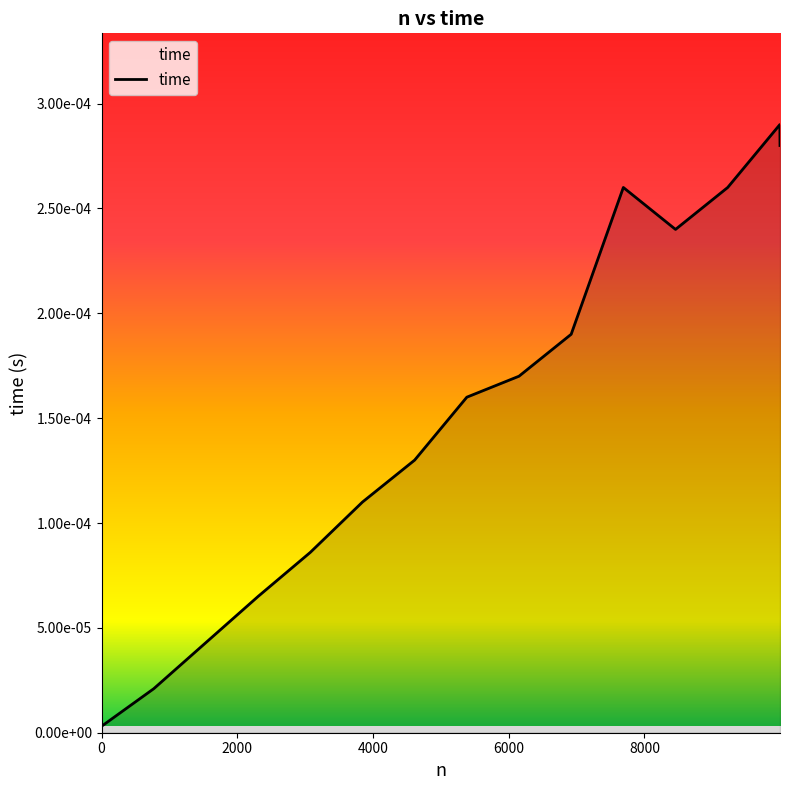

Does the chart display data point markers on the line(s)?

No